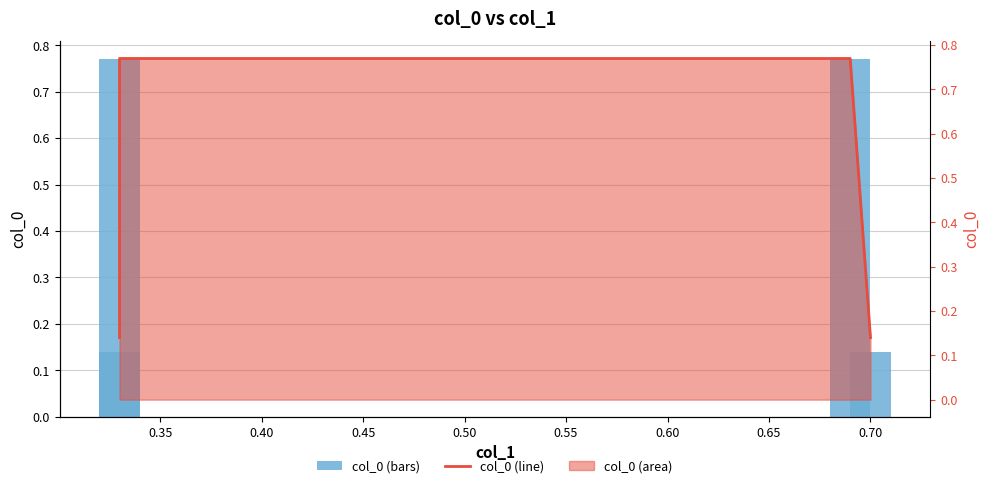

What is the total value across all series at 0.40?

1.5